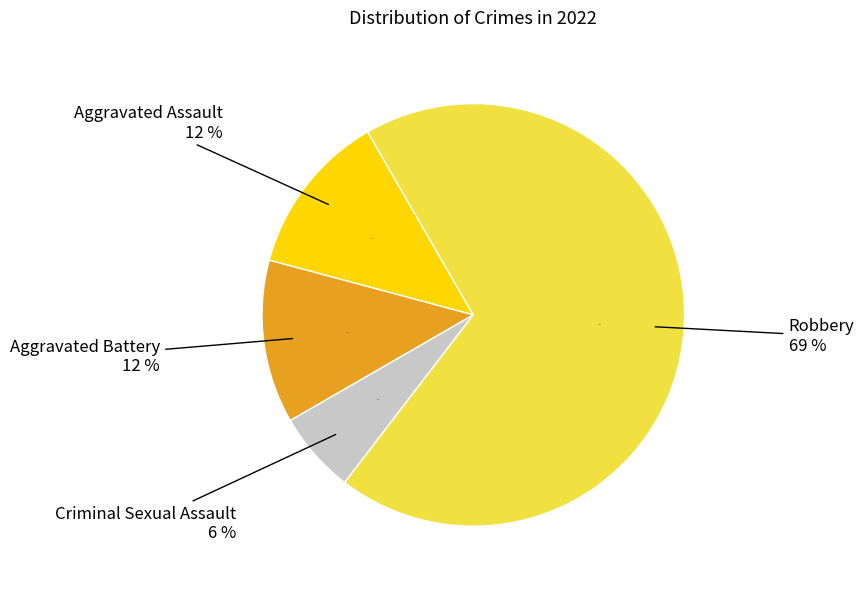

Is it true that Aggravated Battery is 12% of the pie?

True